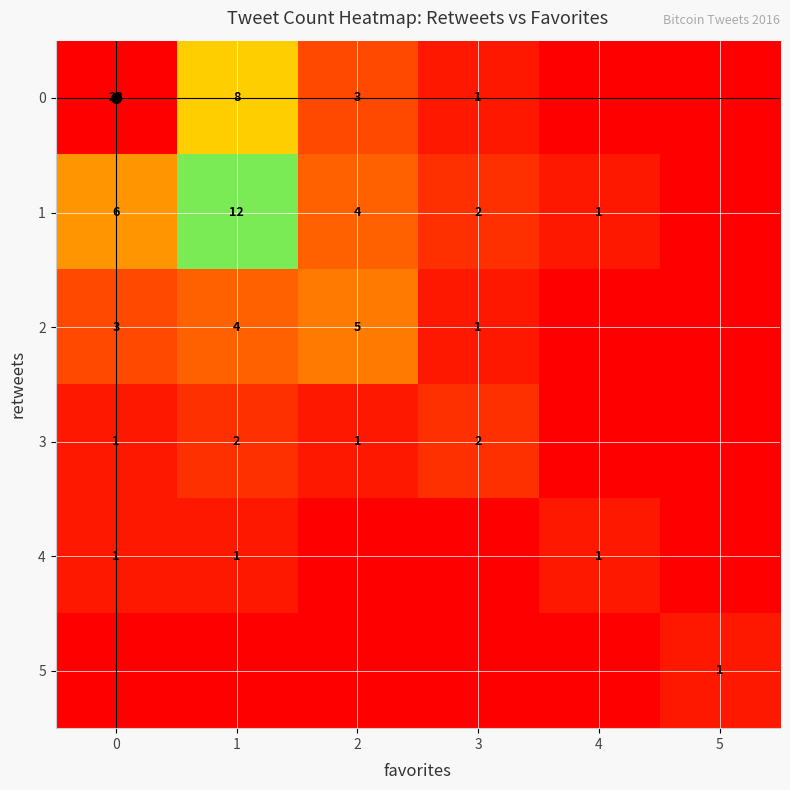

The value of 1 at 1 is 12. True or false?

True